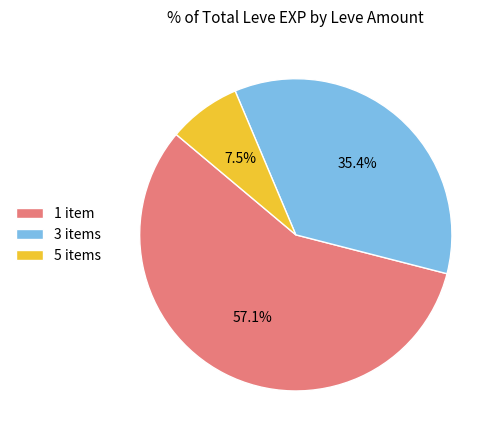

Combined, do 3 items and 1 item account for over 50%?

Yes